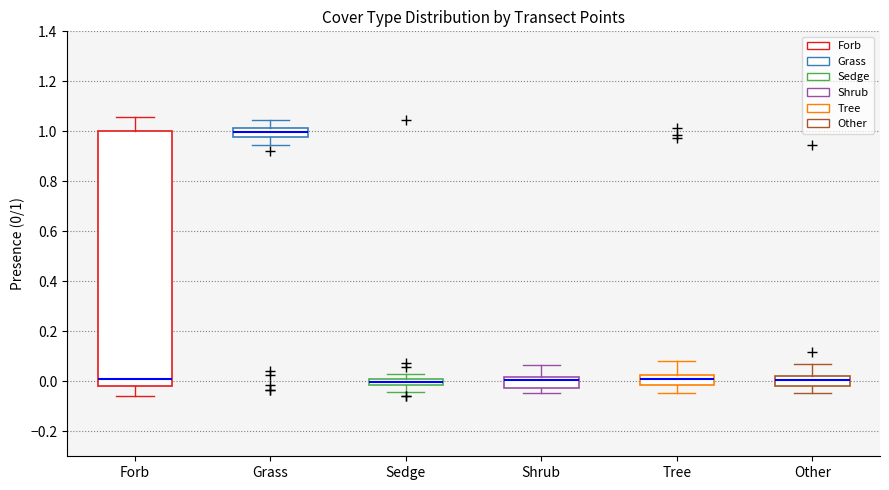

Where does the upper whisker of the box for Grass end on the y-axis? The values are not printed on the chart, so give them approximately, as read against the axis.

1.04